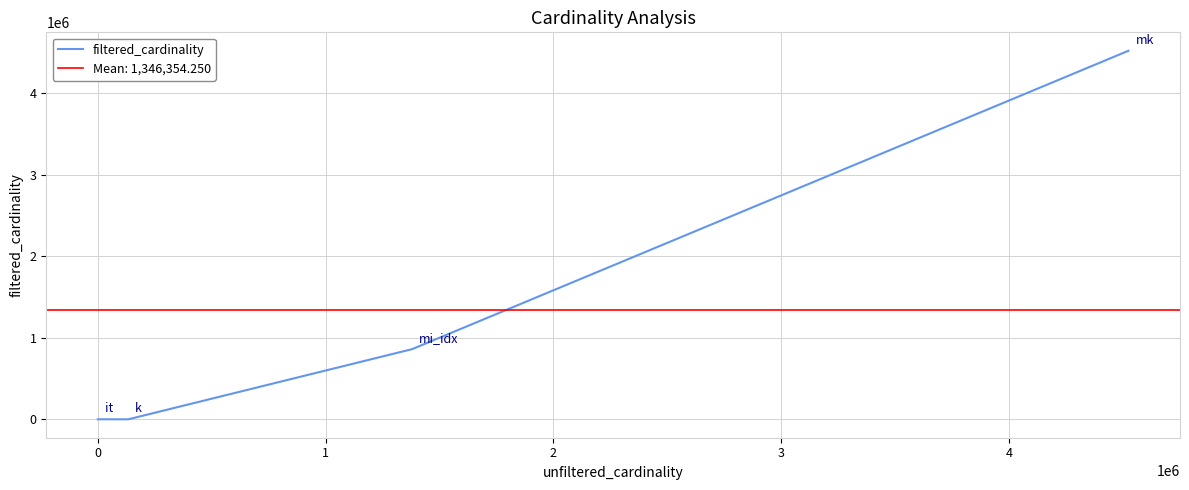

True or false: filtered_cardinality has more than 2 interior local peaks.

False